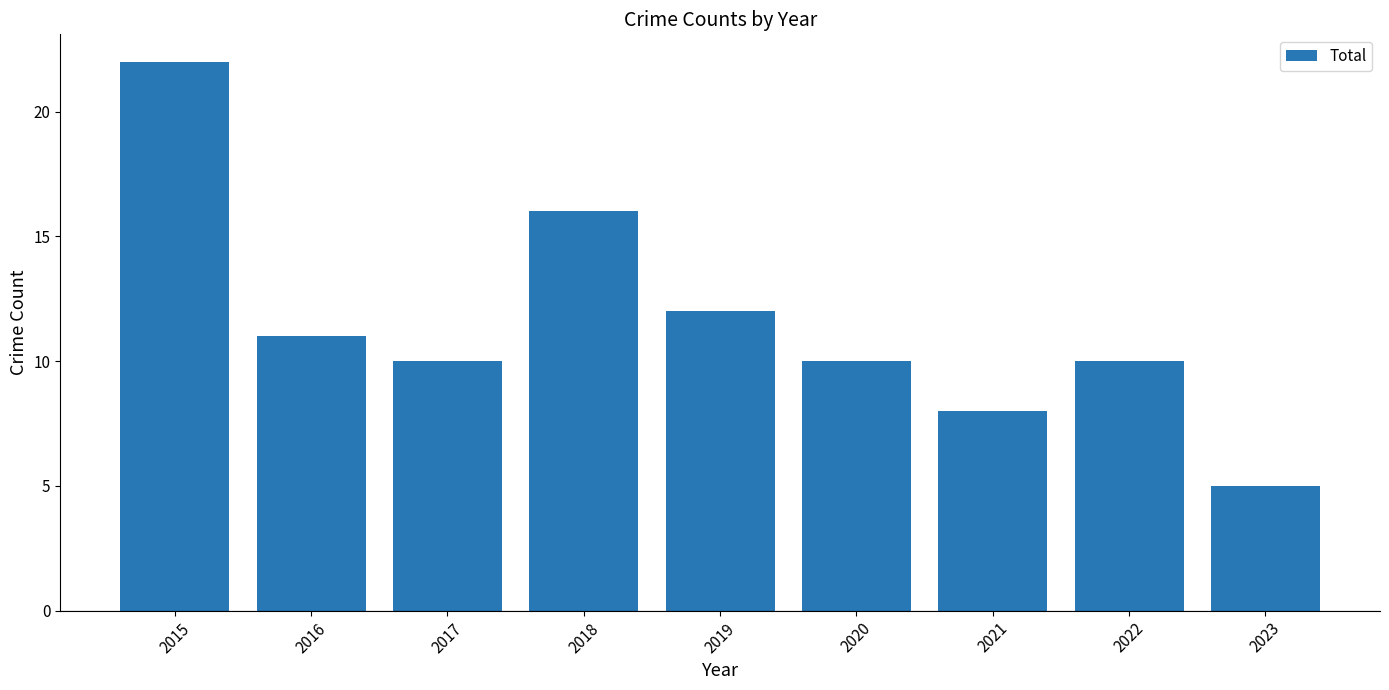

What is the sum of the values at 2023 and 2022?

15